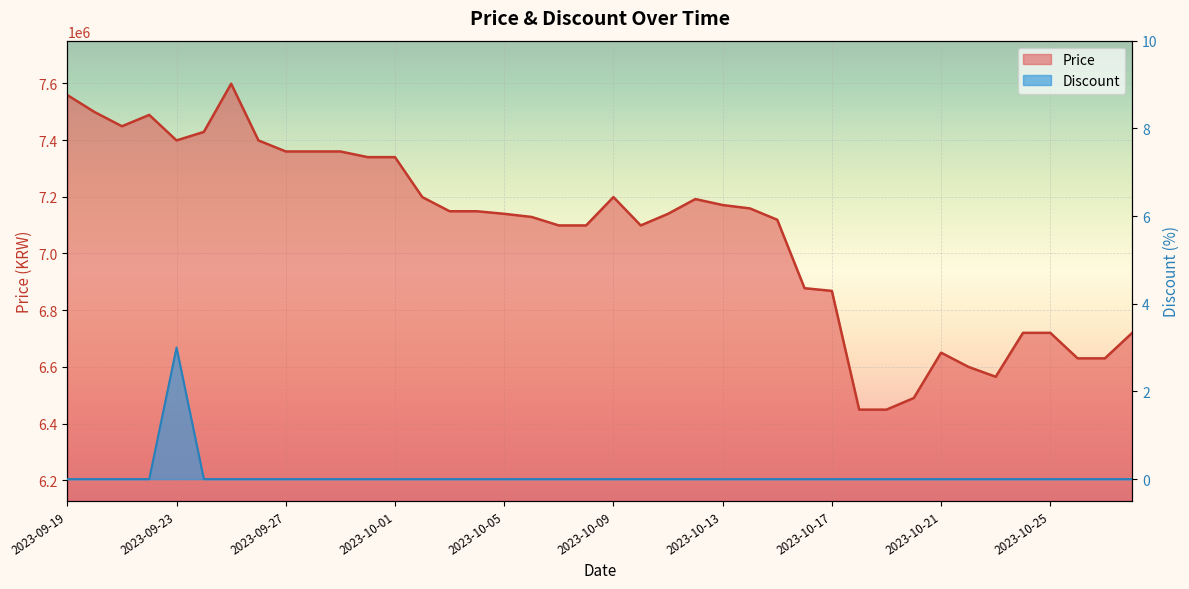

Which series has the largest range (max minus min)?

Price